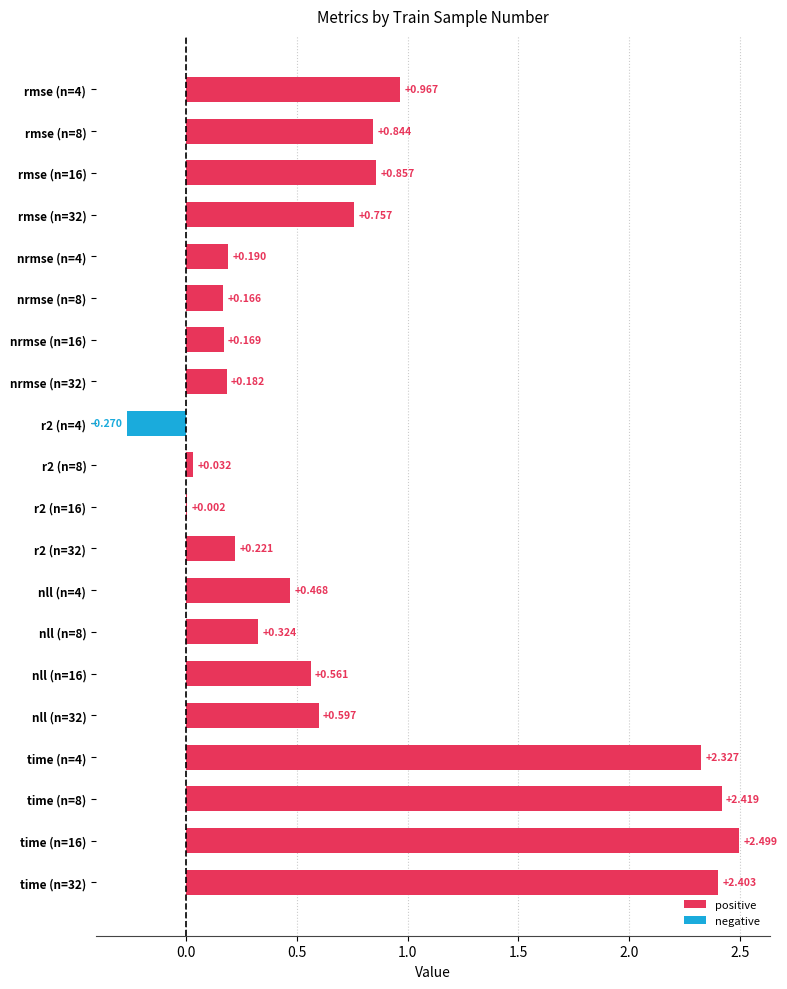

Count the number of values greater than 0.

19